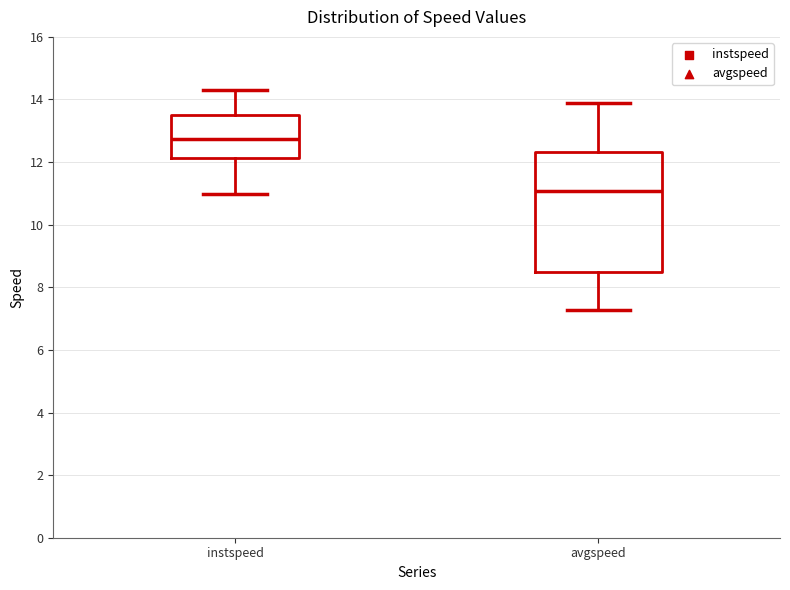

Where does the upper whisker of the box for instspeed end on the y-axis? The values are not printed on the chart, so give them approximately, as read against the axis.

14.4